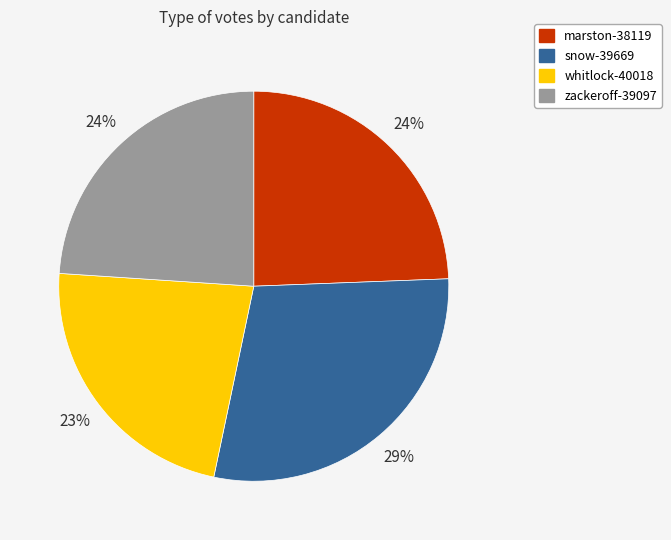

Between snow-39669 and whitlock-40018, which is larger?

snow-39669